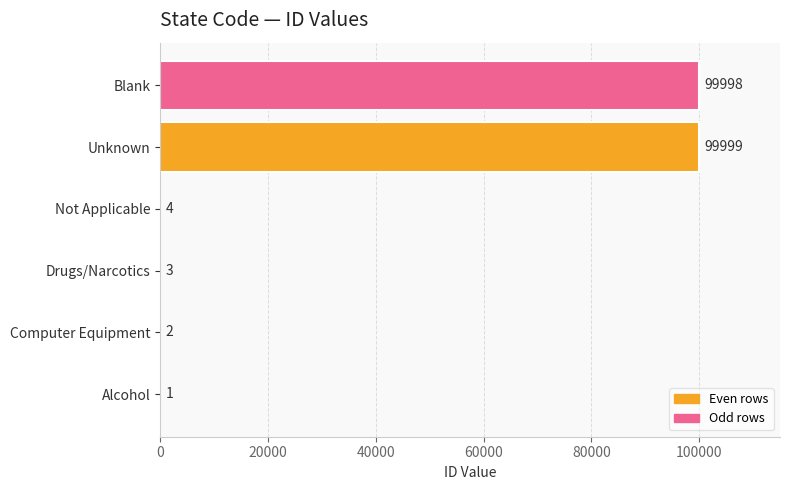

How many categories are shown in the chart?

6